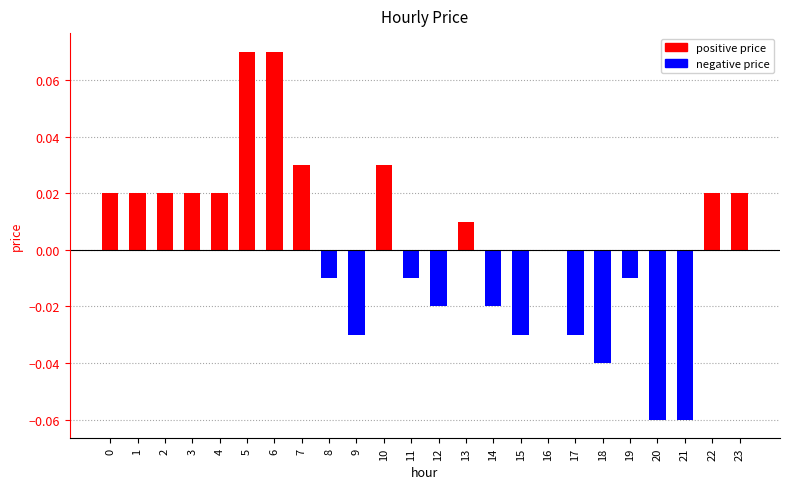

Is it true that the value at 18 is -0.0?

True